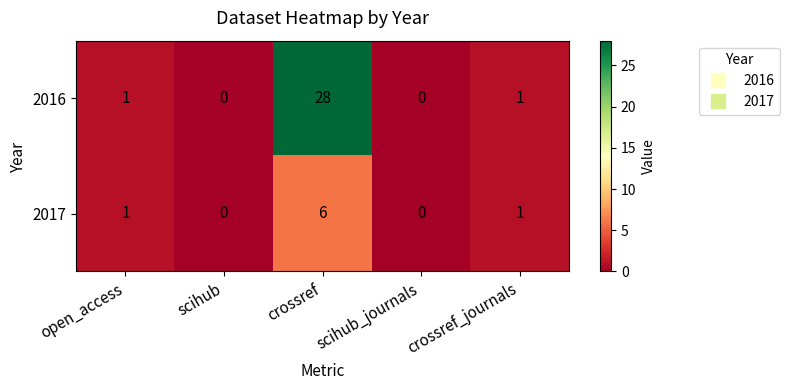

How many data points does each series have?

5